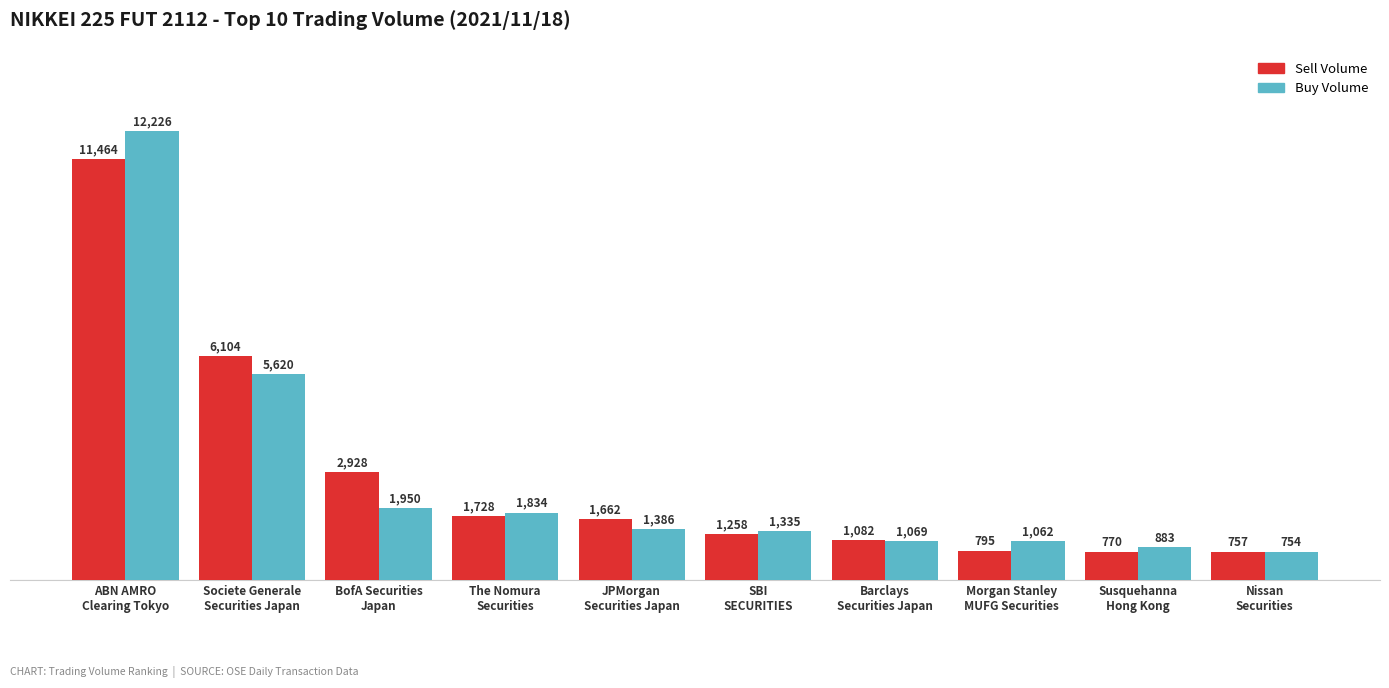

What is the label of the 5th bar from the right?

SBI
SECURITIES